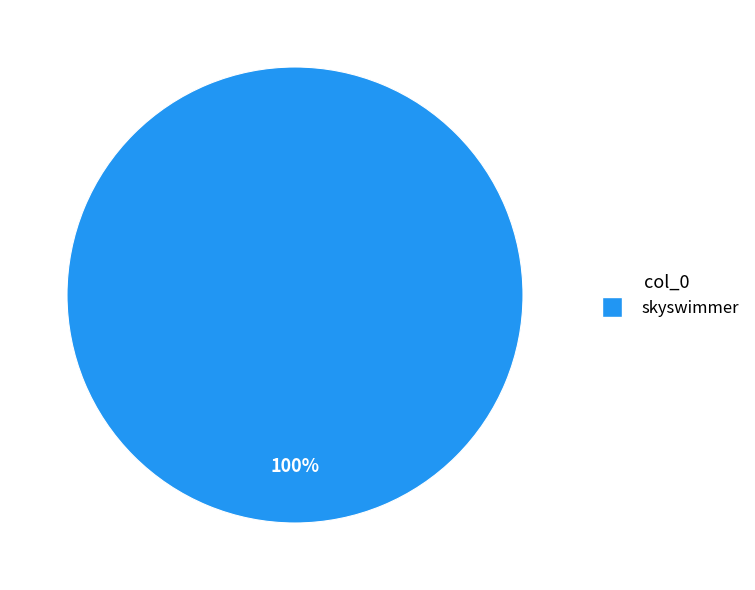

Is there a majority slice in this chart?

Yes